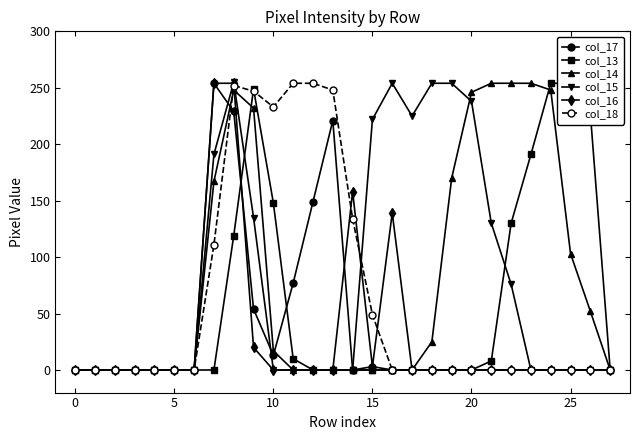

True or false: col_16 has a value of 0 at 0.

True